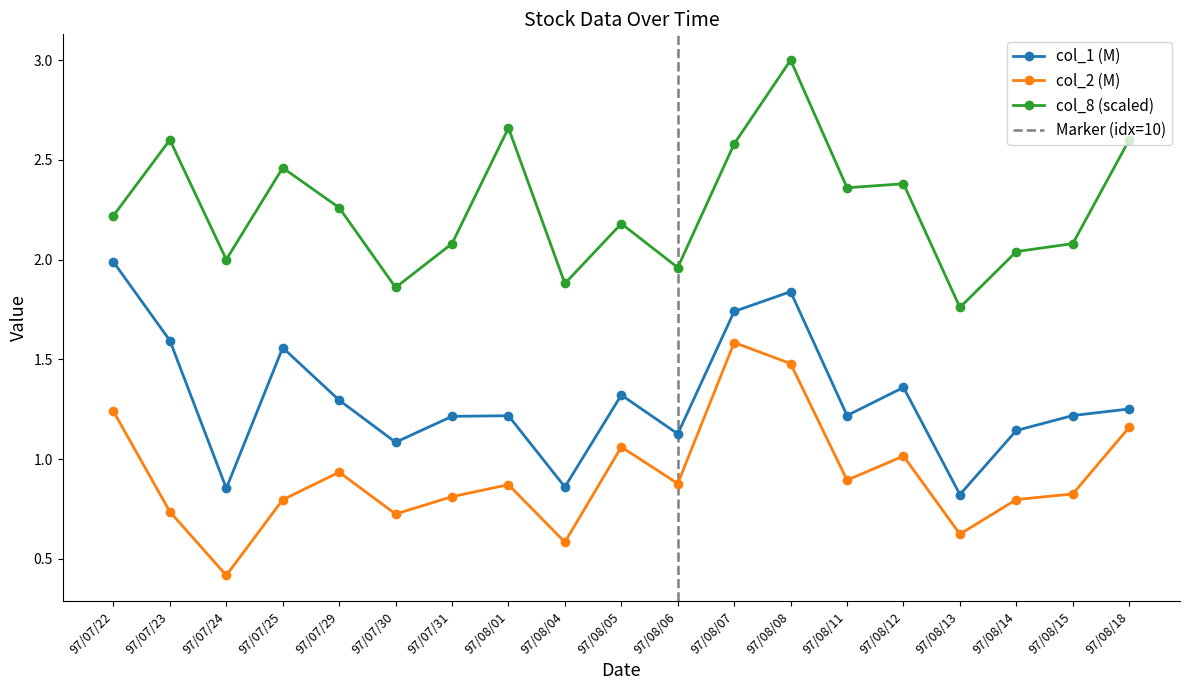

List the series in order of their peak value, highest first.

col_8, col_1, col_2